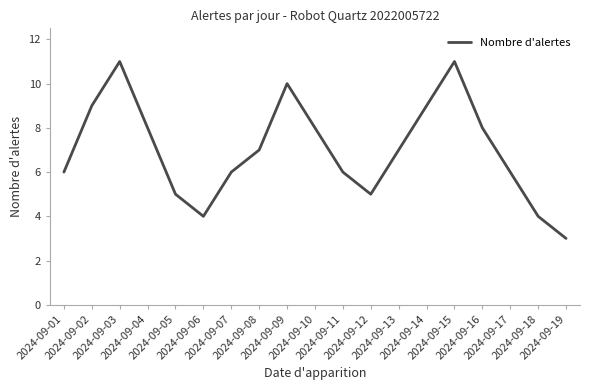

How many lines are shown in the chart?

1